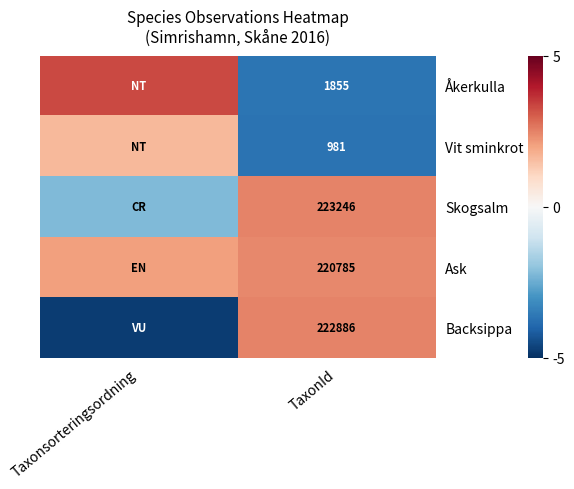

At TaxonId, list the series in order from smallest to largest.

Vit sminkrot, Åkerkulla, Ask, Backsippa, Skogsalm